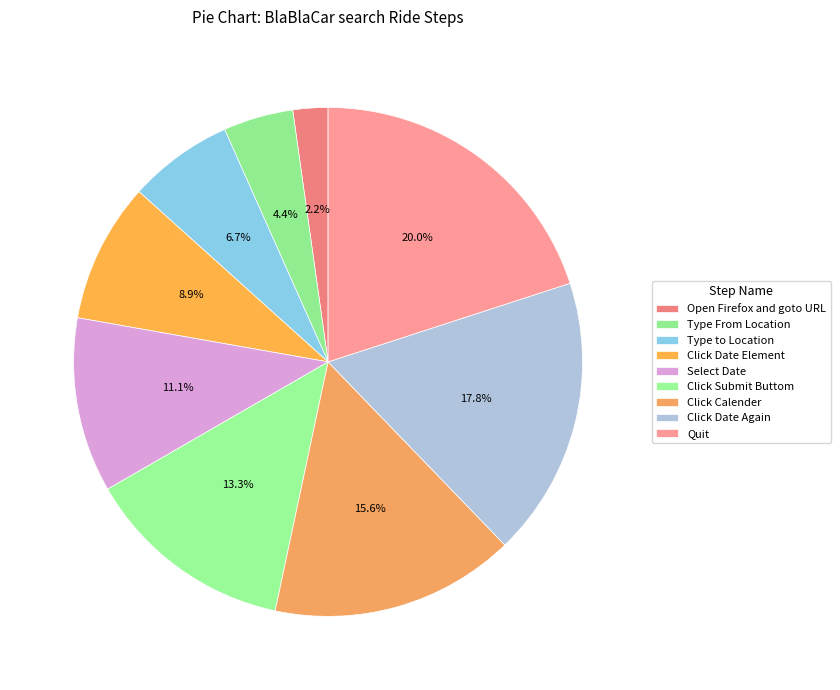

To the nearest percent, what percentage of the pie is Click Date Again?

18%